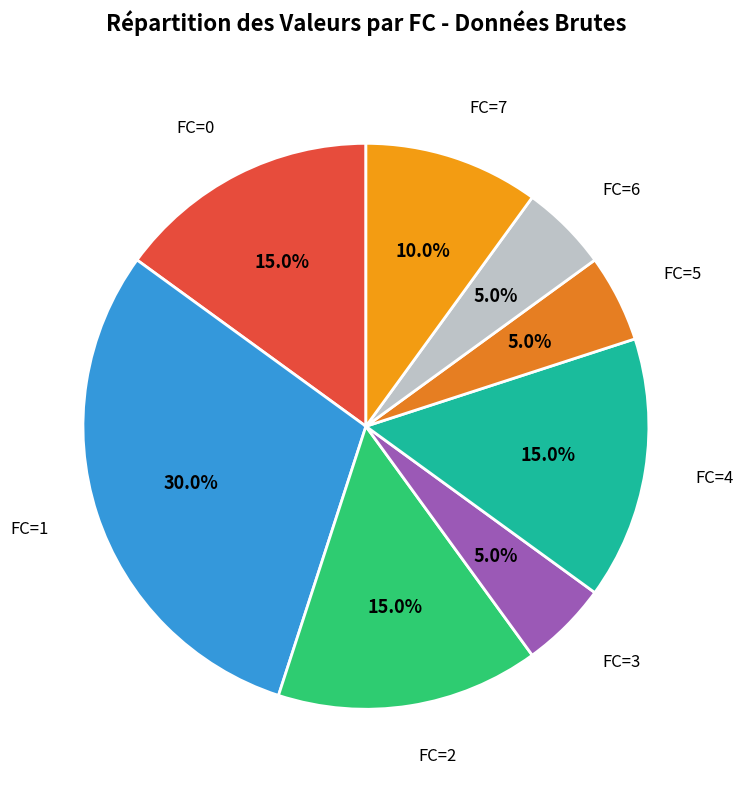

Which category has the biggest portion of the pie?

FC=1